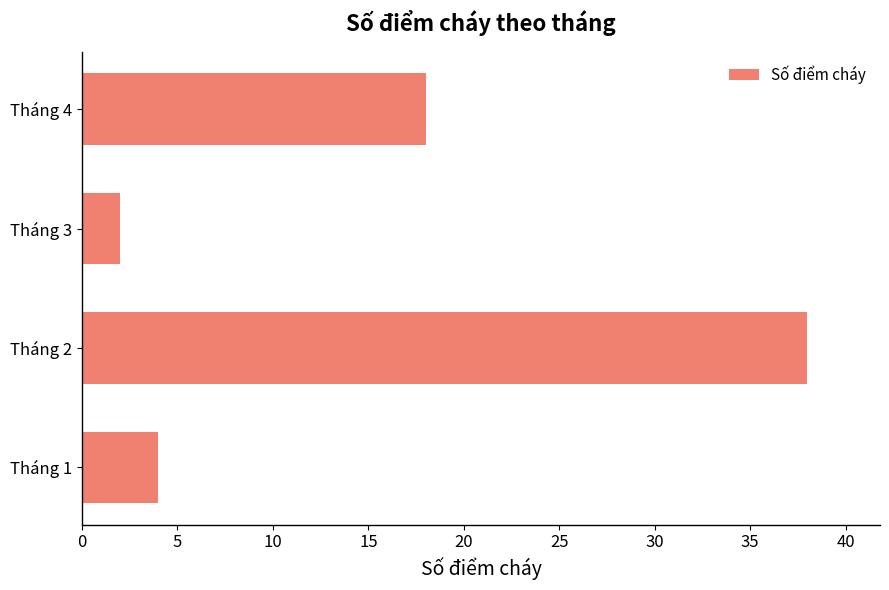

The value at Tháng 2 is 52. True or false?

False